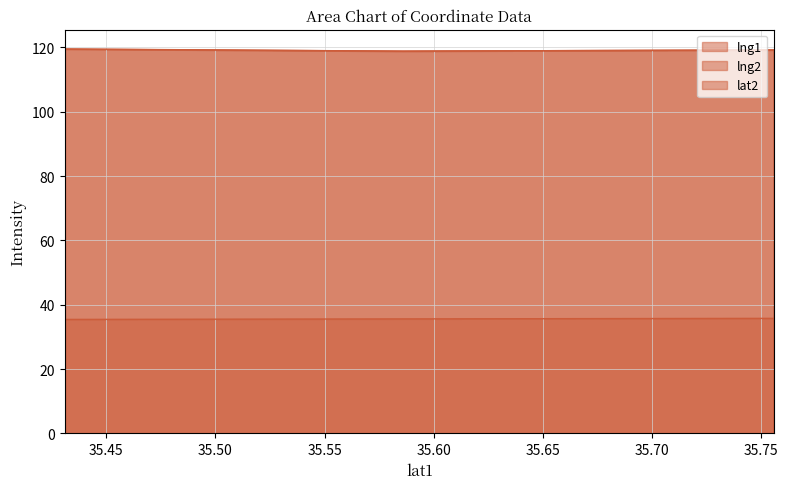

Count the lat2 values in the range 35 to 36.

7